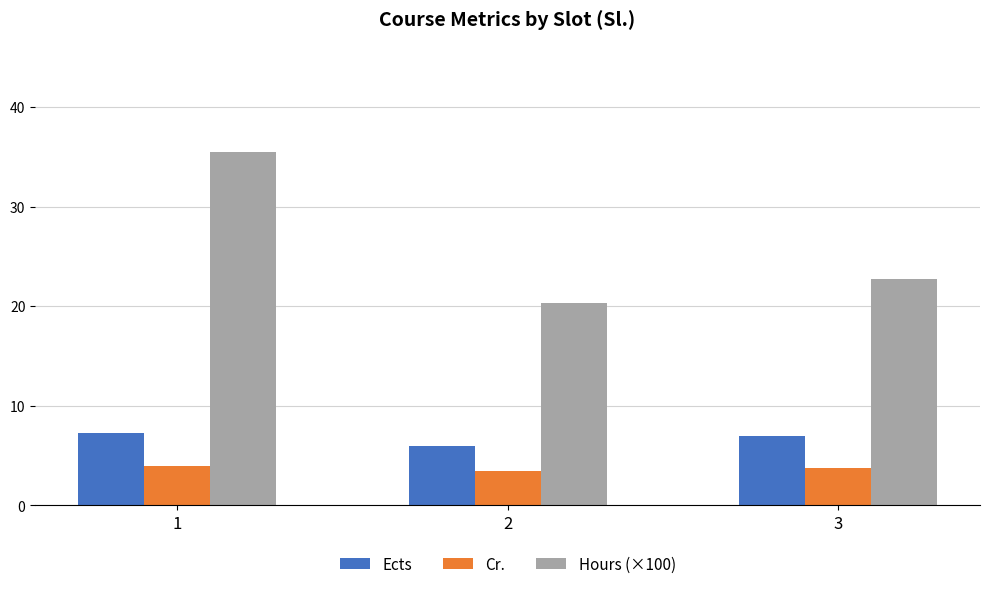

Rank the series at 2 from highest to lowest value.

Hours (×100), Ects, Cr.